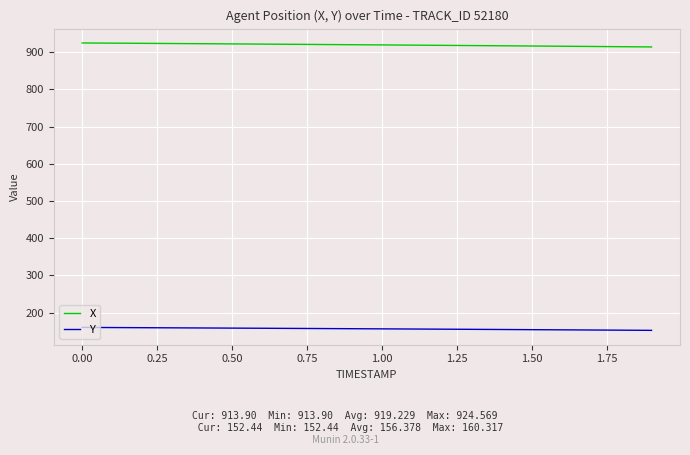

Which series has the largest total across all categories?

X